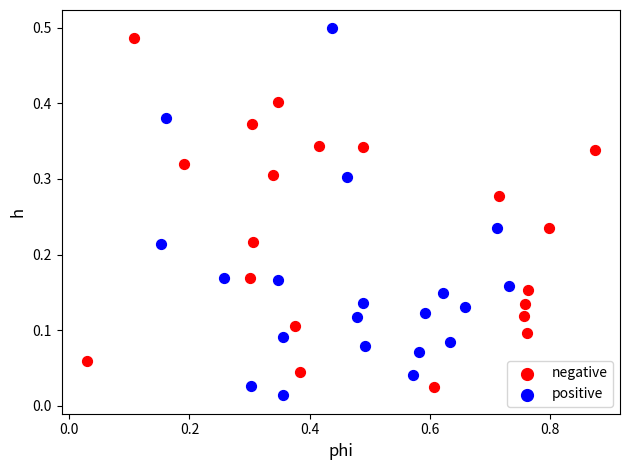

Which series reaches the minimum Y coordinate?

positive